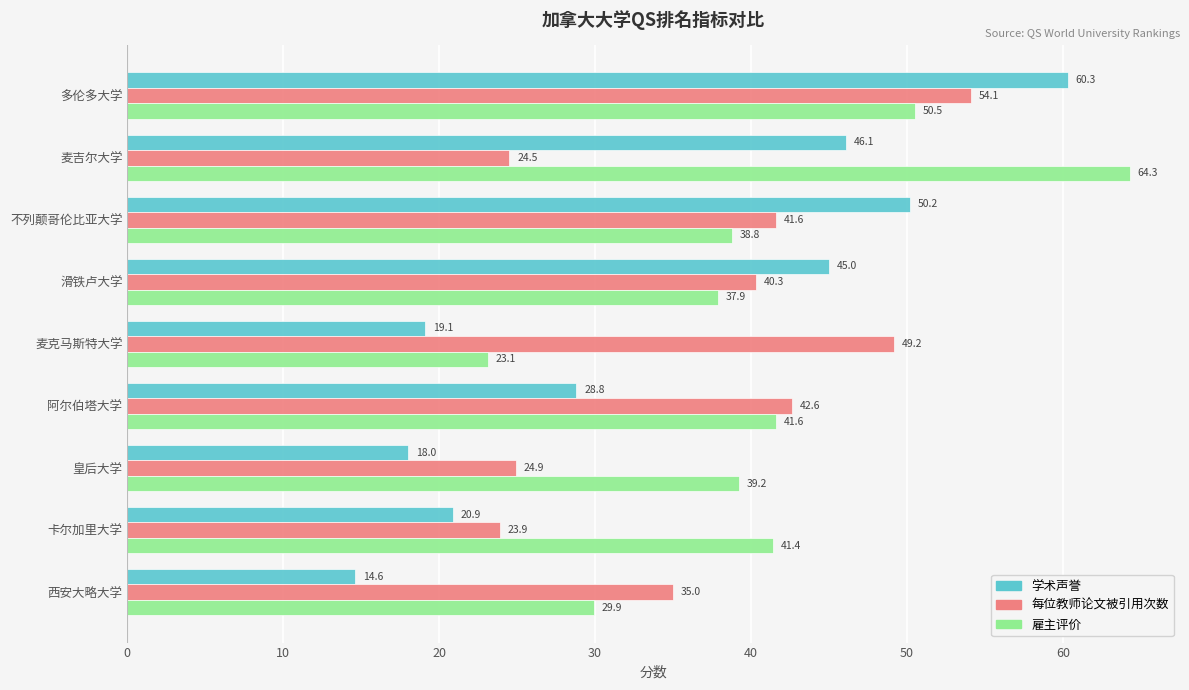

At which label is 雇主评价 closest to 43?

阿尔伯塔大学